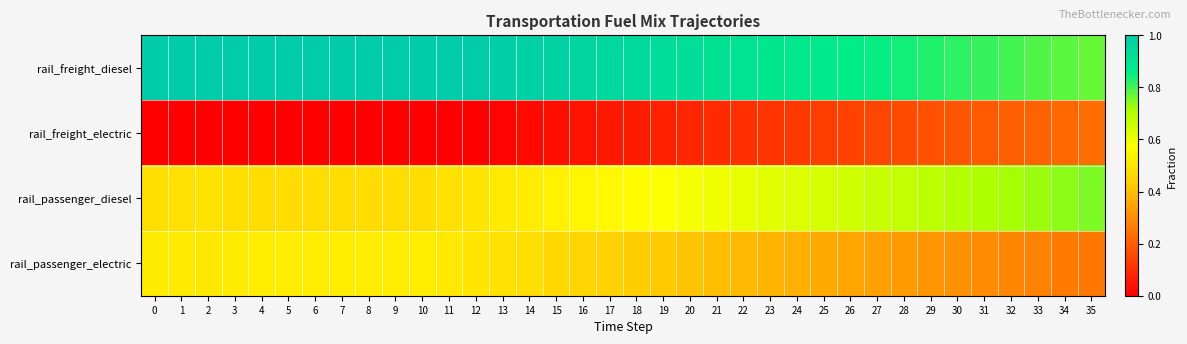

Reading right to left, extract all data points from this chart.

rail_freight_diesel: 35=0.8	34=0.8	33=0.8	32=0.8	31=0.8	30=0.8	29=0.8	28=0.8	27=0.8	26=0.9	25=0.9	24=0.9	23=0.9	22=0.9	21=0.9	20=0.9	19=0.9	18=0.9	17=0.9	16=1.0	15=1.0	14=1.0	13=1.0	12=1.0	11=1.0	10=1.0	9=1.0	8=1.0	7=1.0	6=1.0	5=1.0	4=1.0	3=1.0	2=1.0	1=1.0	0=1.0
rail_freight_electric: 35=0.2	34=0.2	33=0.2	32=0.2	31=0.2	30=0.2	29=0.2	28=0.2	27=0.1	26=0.1	25=0.1	24=0.1	23=0.1	22=0.1	21=0.1	20=0.1	19=0.1	18=0.1	17=0.1	16=0.0	15=0.0	14=0.0	13=0.0	12=0.0	11=0.0	10=0.0	9=0.0	8=0.0	7=0.0	6=0.0	5=0.0	4=0.0	3=0.0	2=0.0	1=0.0	0=0.0
rail_passenger_diesel: 35=0.8	34=0.7	33=0.7	32=0.7	31=0.7	30=0.7	29=0.7	28=0.7	27=0.7	26=0.7	25=0.6	24=0.6	23=0.6	22=0.6	21=0.6	20=0.6	19=0.6	18=0.6	17=0.6	16=0.5	15=0.5	14=0.5	13=0.5	12=0.5	11=0.5	10=0.5	9=0.5	8=0.5	7=0.5	6=0.5	5=0.5	4=0.5	3=0.5	2=0.5	1=0.5	0=0.5
rail_passenger_electric: 35=0.2	34=0.3	33=0.3	32=0.3	31=0.3	30=0.3	29=0.3	28=0.3	27=0.3	26=0.3	25=0.4	24=0.4	23=0.4	22=0.4	21=0.4	20=0.4	19=0.4	18=0.4	17=0.4	16=0.5	15=0.5	14=0.5	13=0.5	12=0.5	11=0.5	10=0.5	9=0.5	8=0.5	7=0.5	6=0.5	5=0.5	4=0.5	3=0.5	2=0.5	1=0.5	0=0.5